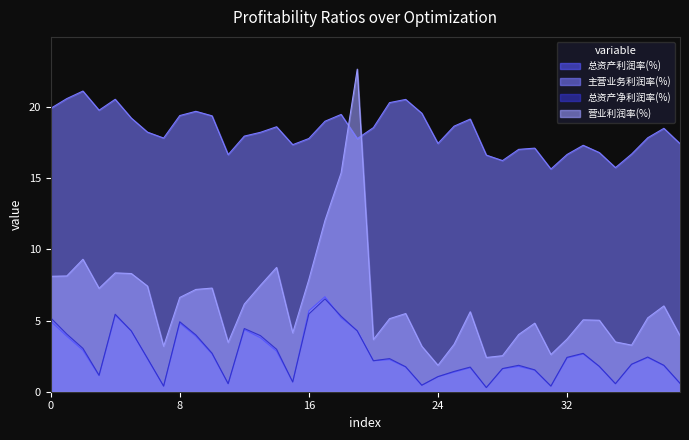

What is the difference between the highest and lowest values at 24?

16.4